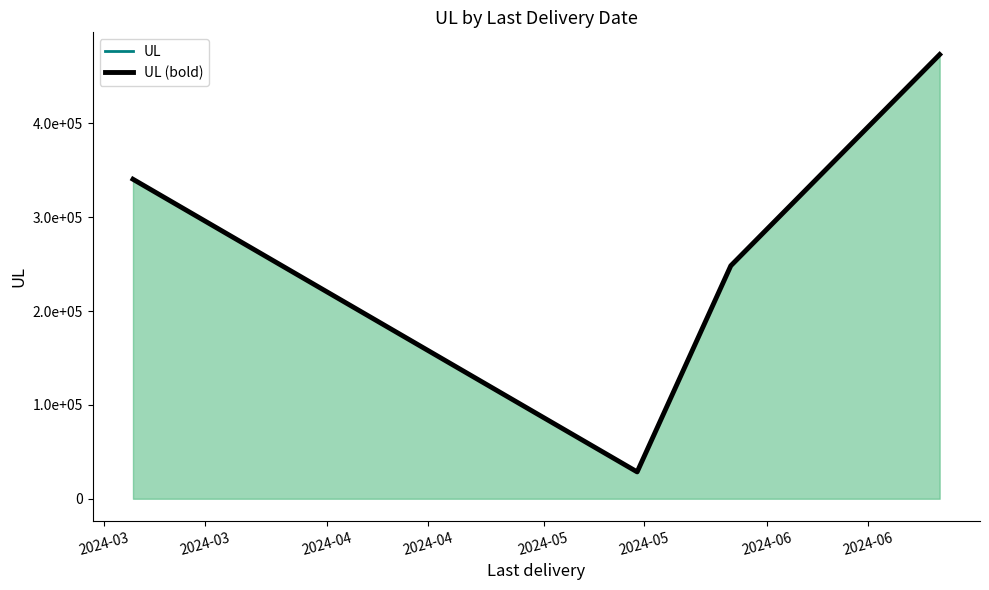

Which series has the largest total across all categories?

UL